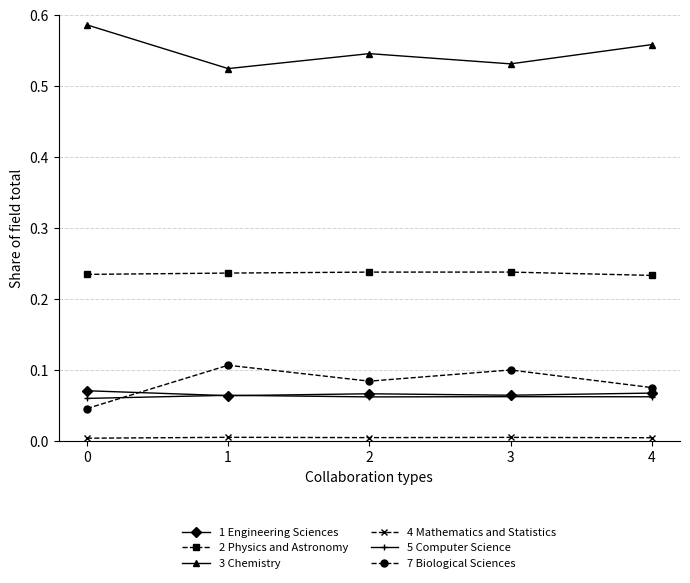

What is the sum of all 7 Biological Sciences values?

0.4